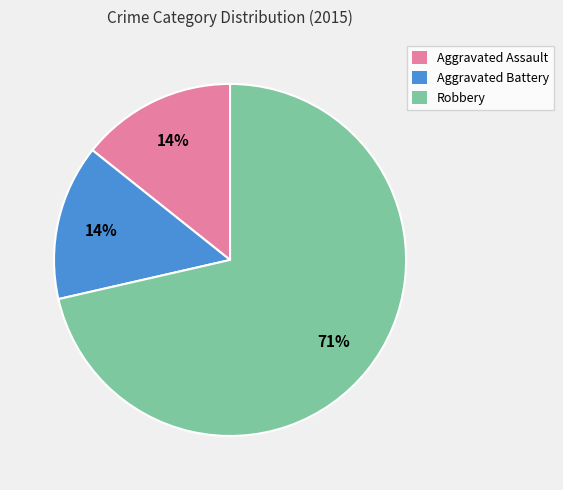

Combined, do Aggravated Assault and Robbery account for over 50%?

Yes